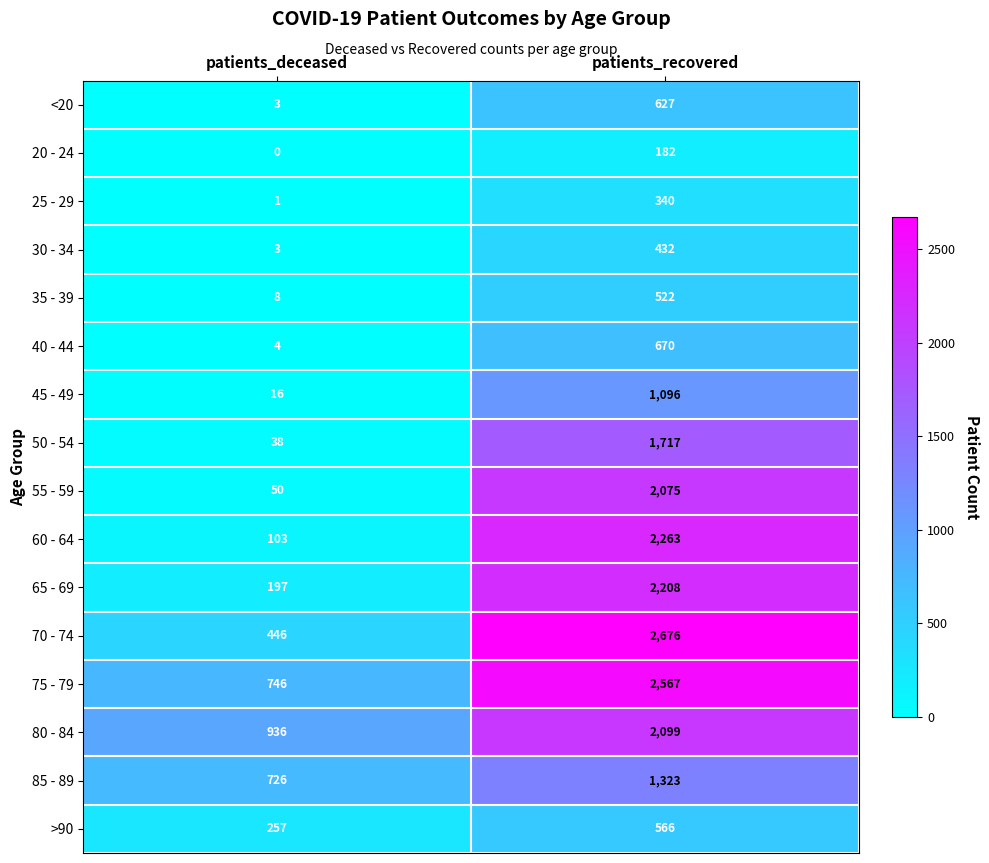

What is the average value of the 40 - 44 series?

337